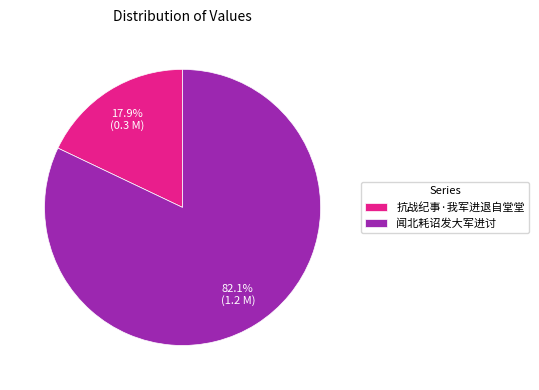

To the nearest percent, what is the difference between the largest and smallest slice percentages?

64%